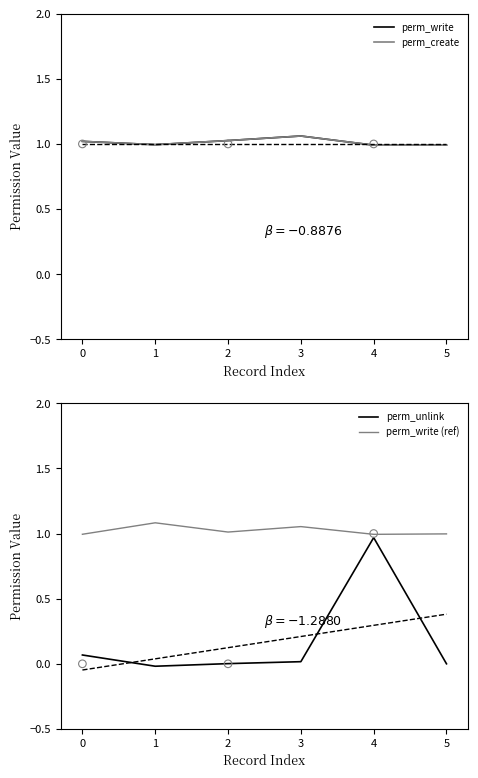

The value of perm_write (ref) at 3 is 1.7. True or false?

False